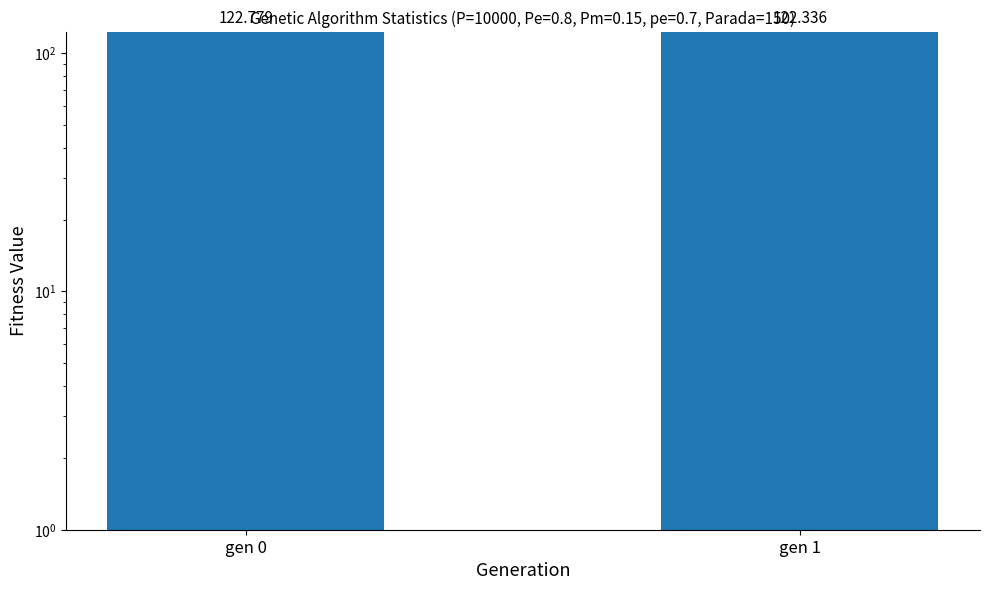

The value at gen 1 is 181.1. True or false?

False